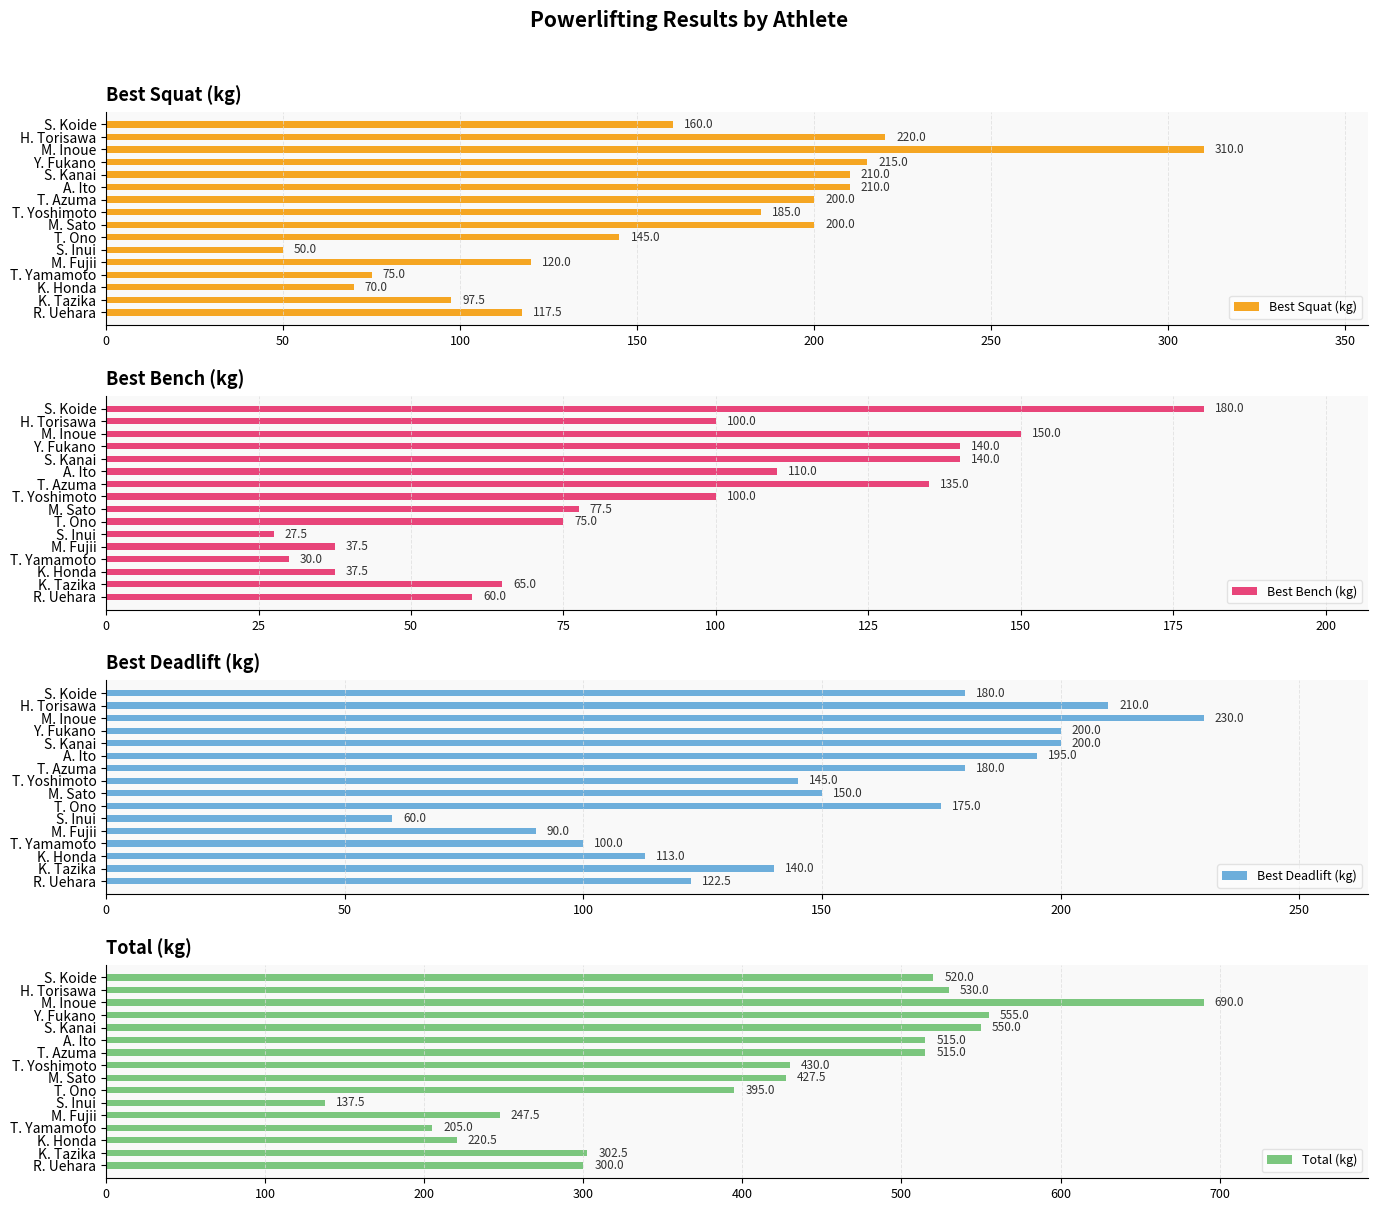

What is the highest value of the Best Squat (kg) series?

310.0